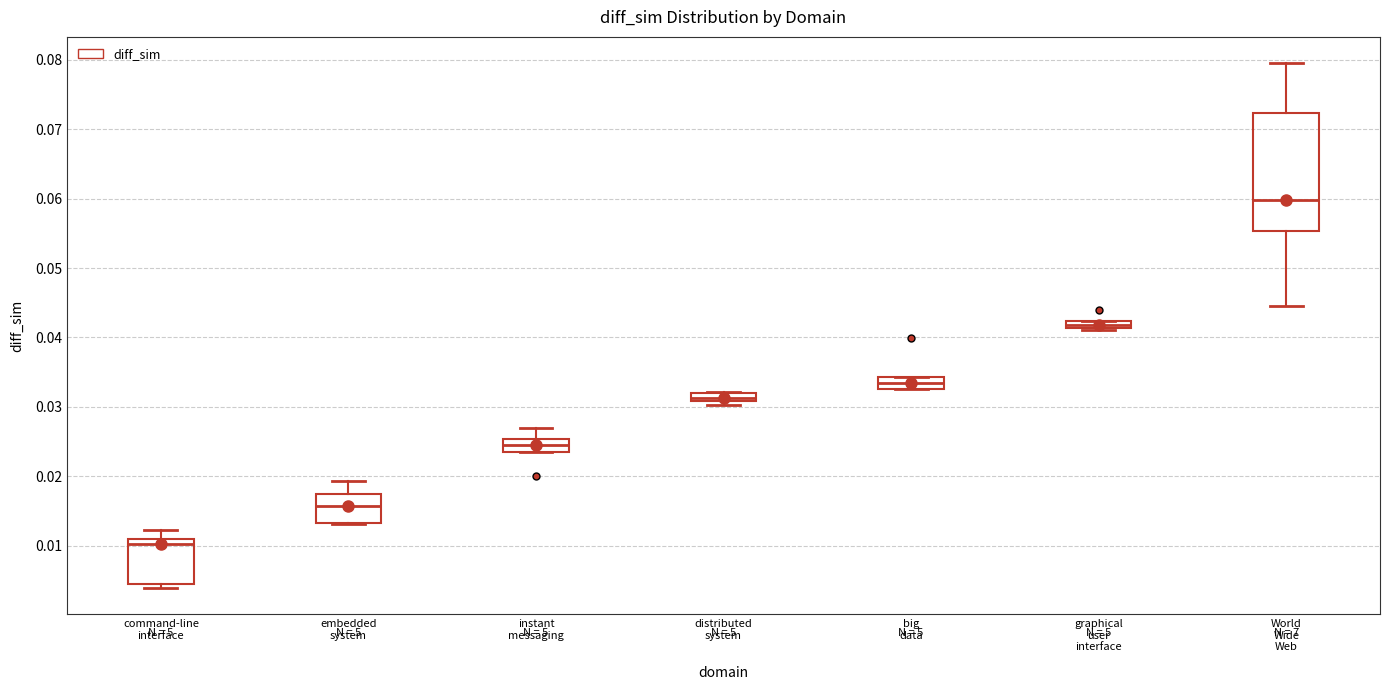

Where is the lower edge of the box for big data on the y-axis? The values are not printed on the chart, so give them approximately, as read against the axis.

0.033